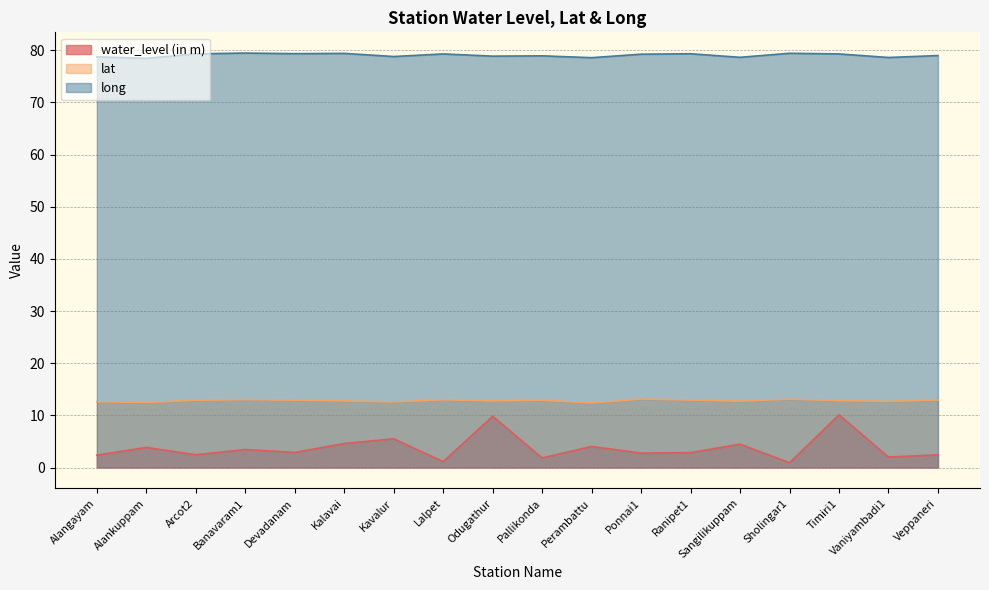

The value of long at Sangilikuppam is 78.7. True or false?

True